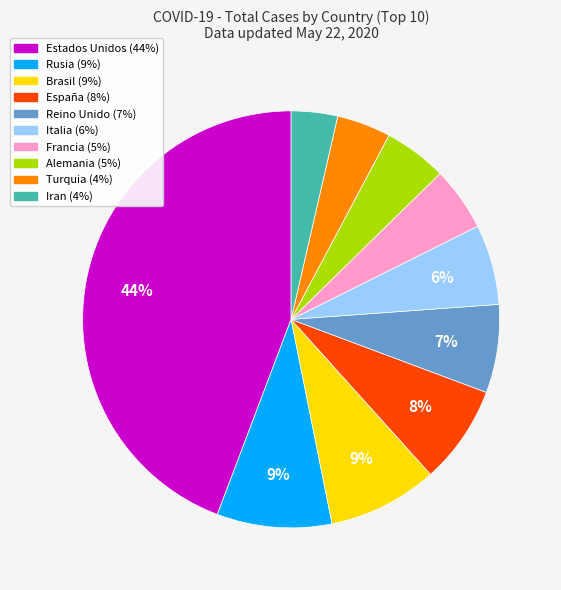

Combined, do España and Francia account for over 50%?

No